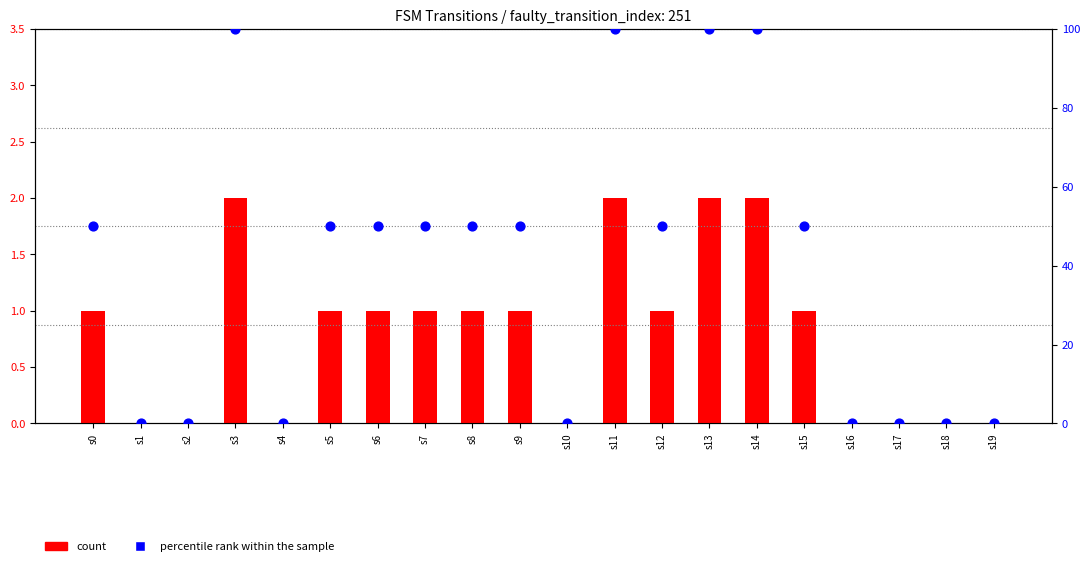

Which series has the largest total across all categories?

percentile rank within the sample